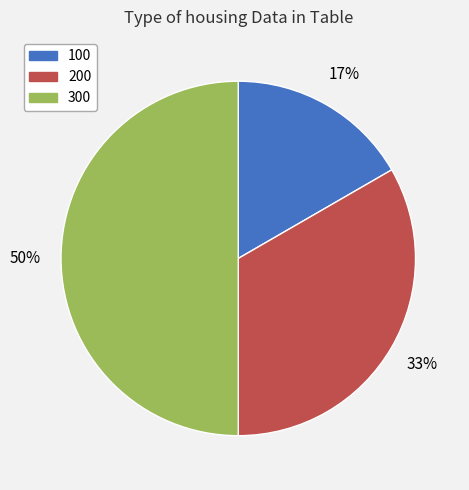

Approximately how many times larger is the value at 100 compared to 300?

0.3